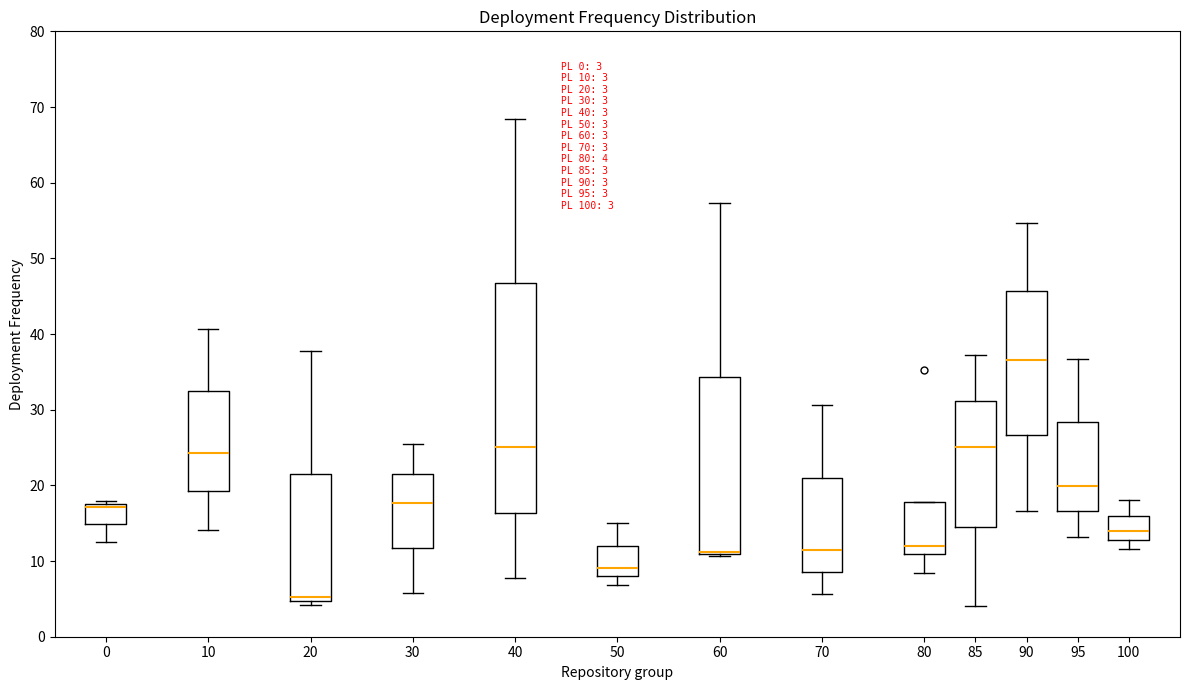

Which box is the tallest, from its lower edge to its upper edge?

40